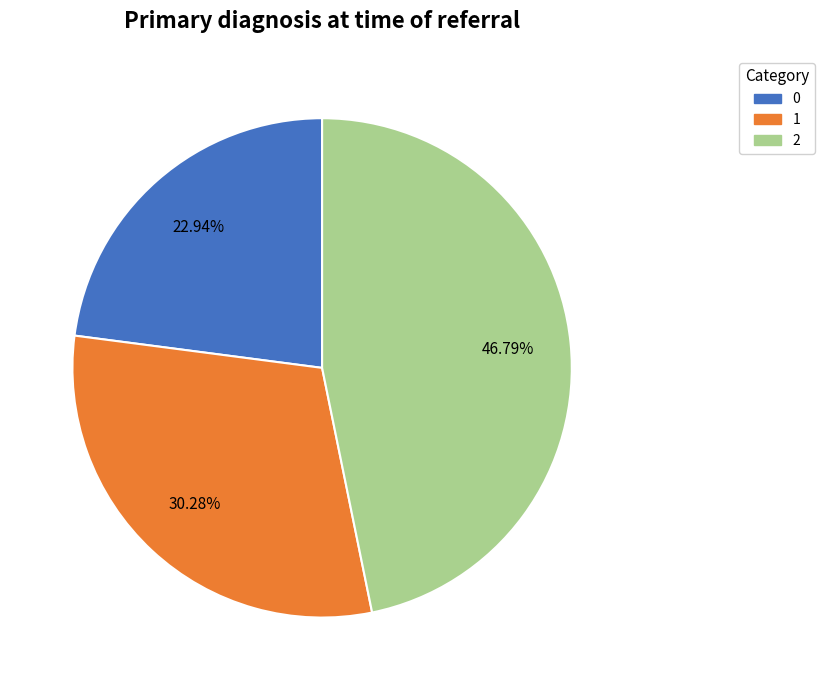

To the nearest percent, what portion does 0 represent?

23%